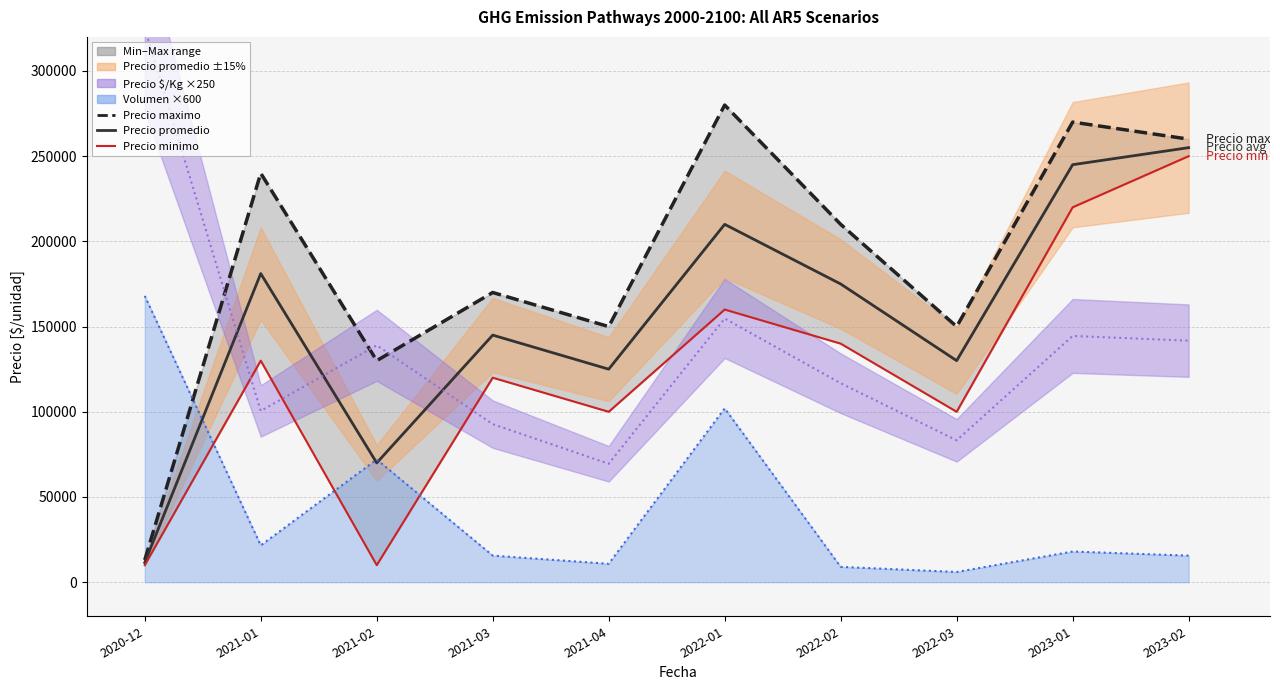

In Precio minimo (line), how many points are higher than both neighbors (excluding endpoints)?

3